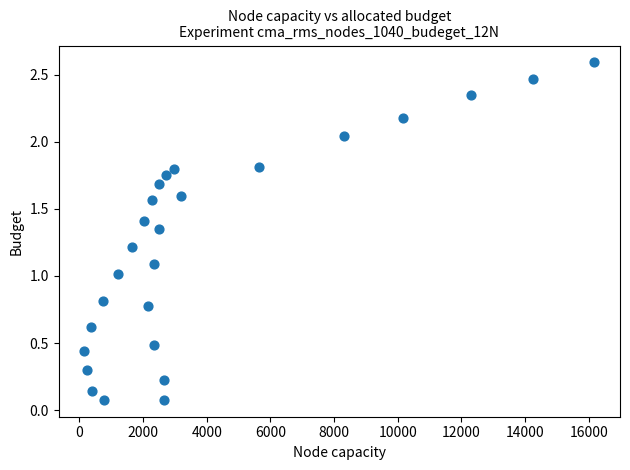

What is the range of X values (max minus min)?

16028.2